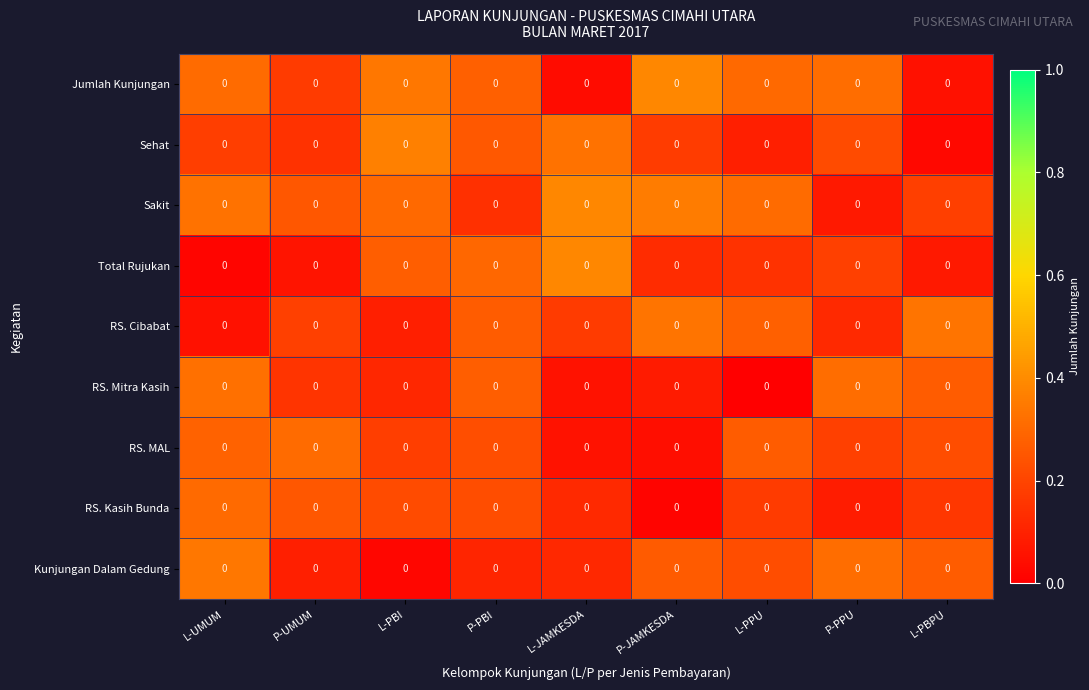

True or false: Jumlah Kunjungan has a value of 0.2 at P-PPU.

False